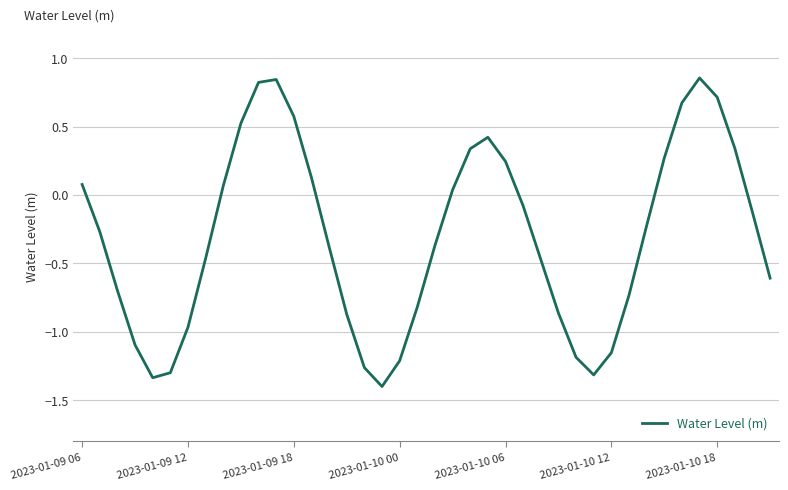

What is the difference between the maximum and minimum values?

2.3